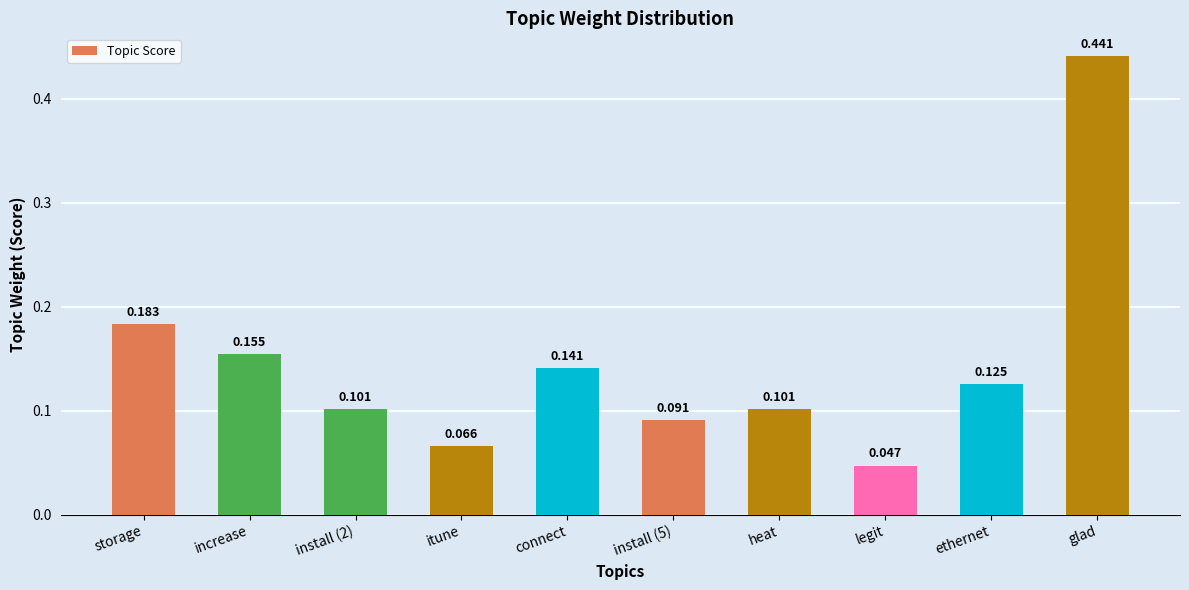

What is the sum of all values?

1.5